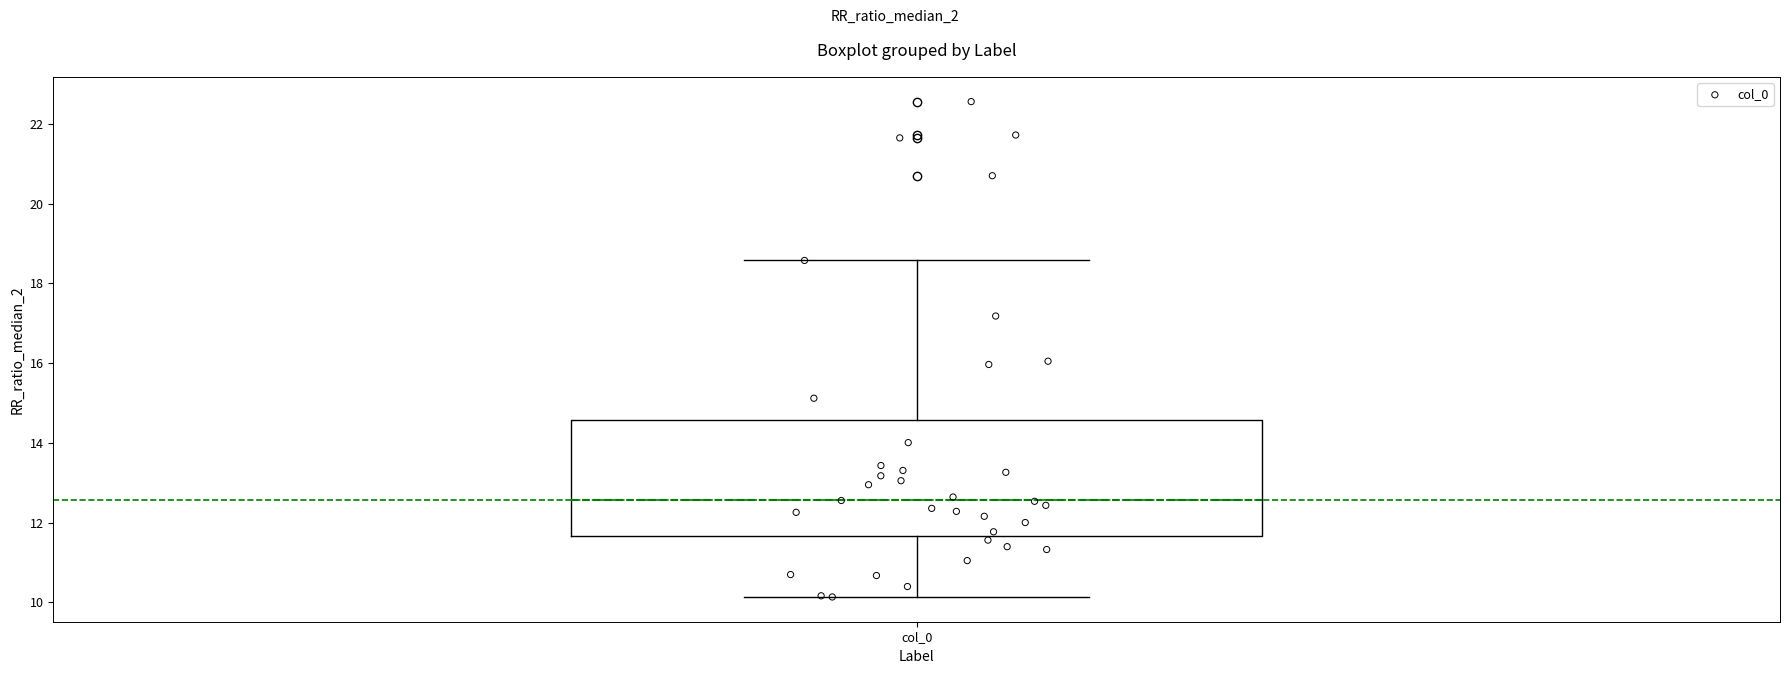

Where is the upper edge of the box for col_0 on the y-axis? The values are not printed on the chart, so give them approximately, as read against the axis.

14.6